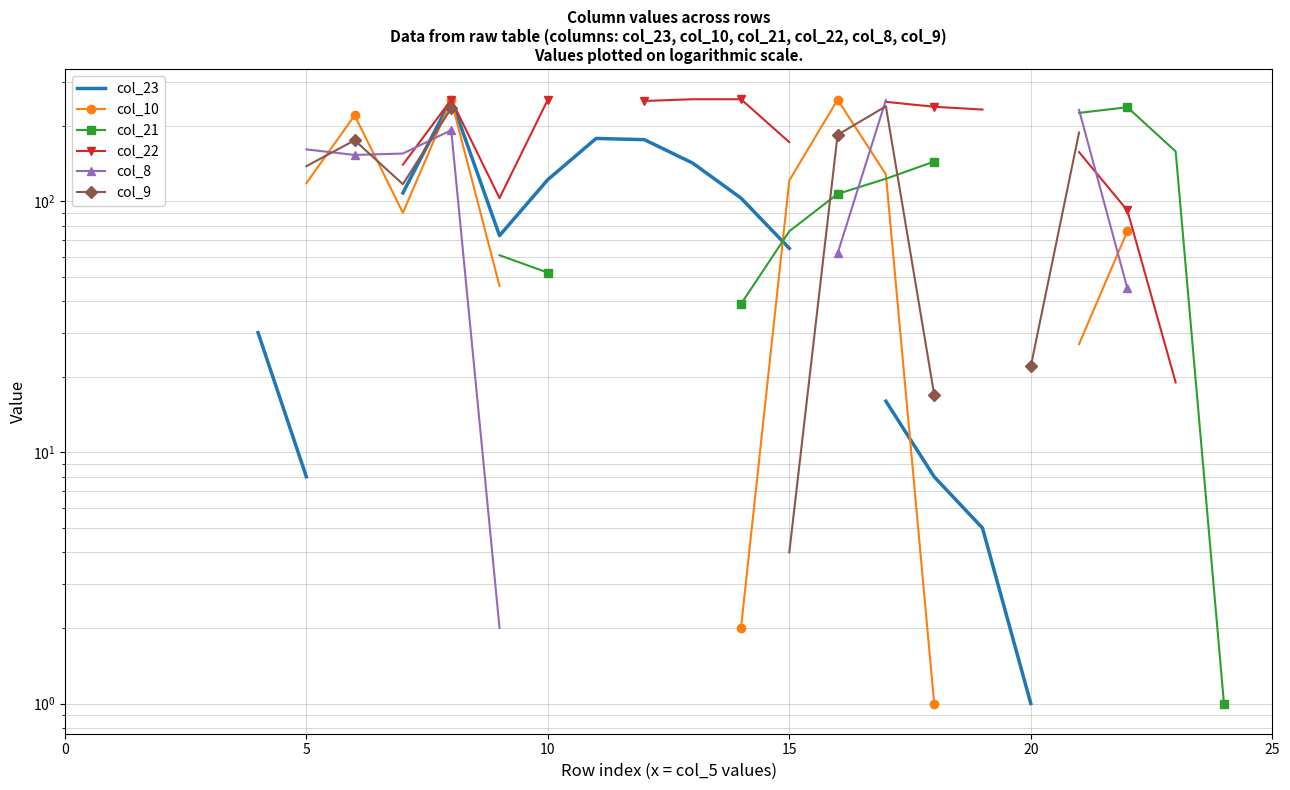

What is the label of the 10th point from the left?

9